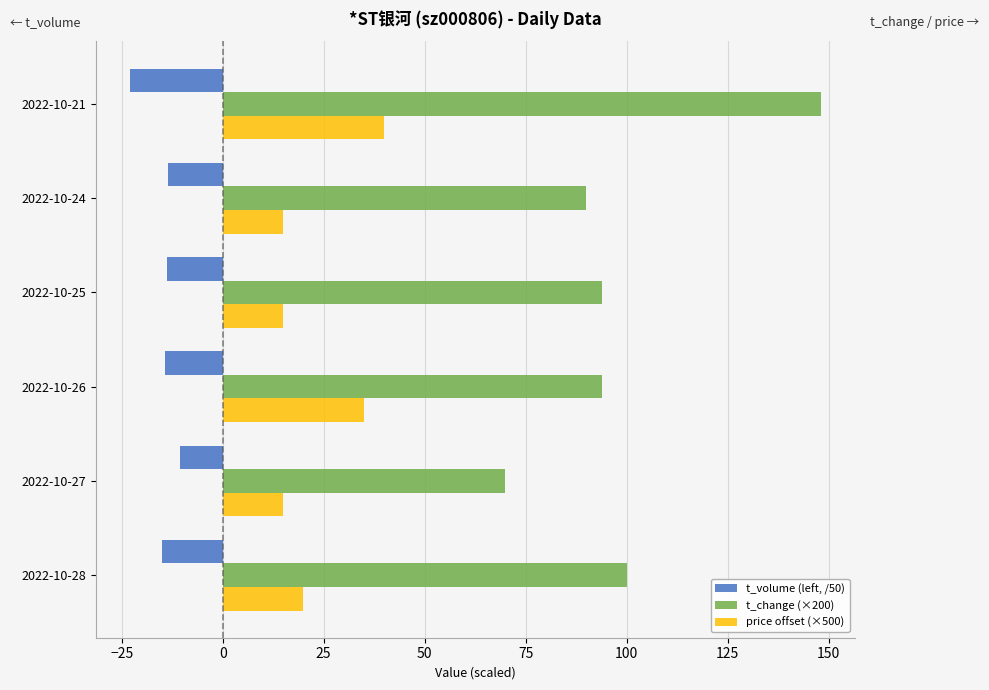

What is the smallest value displayed?

-22.9